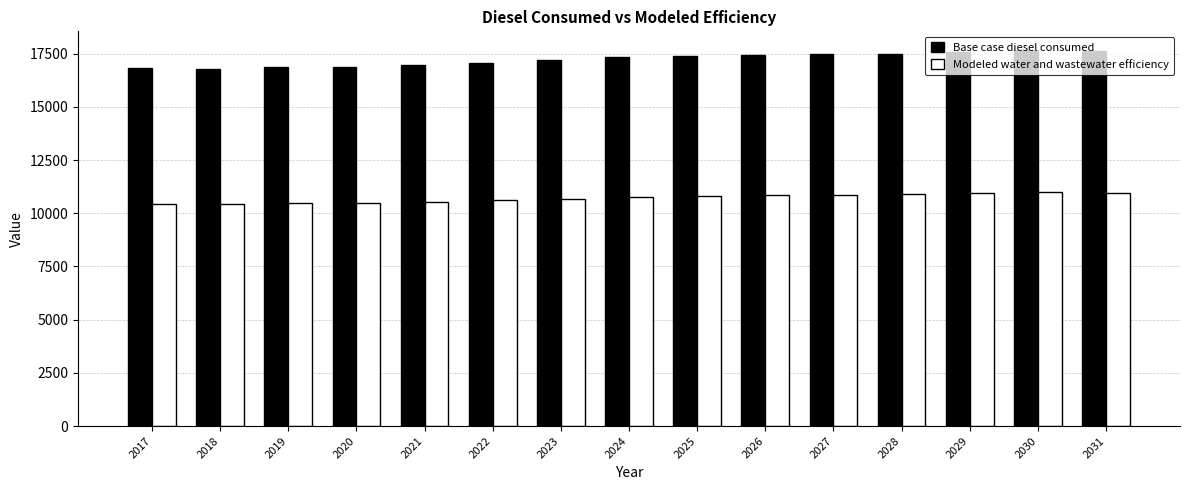

At how many categories does at least one series exceed 10624?

15